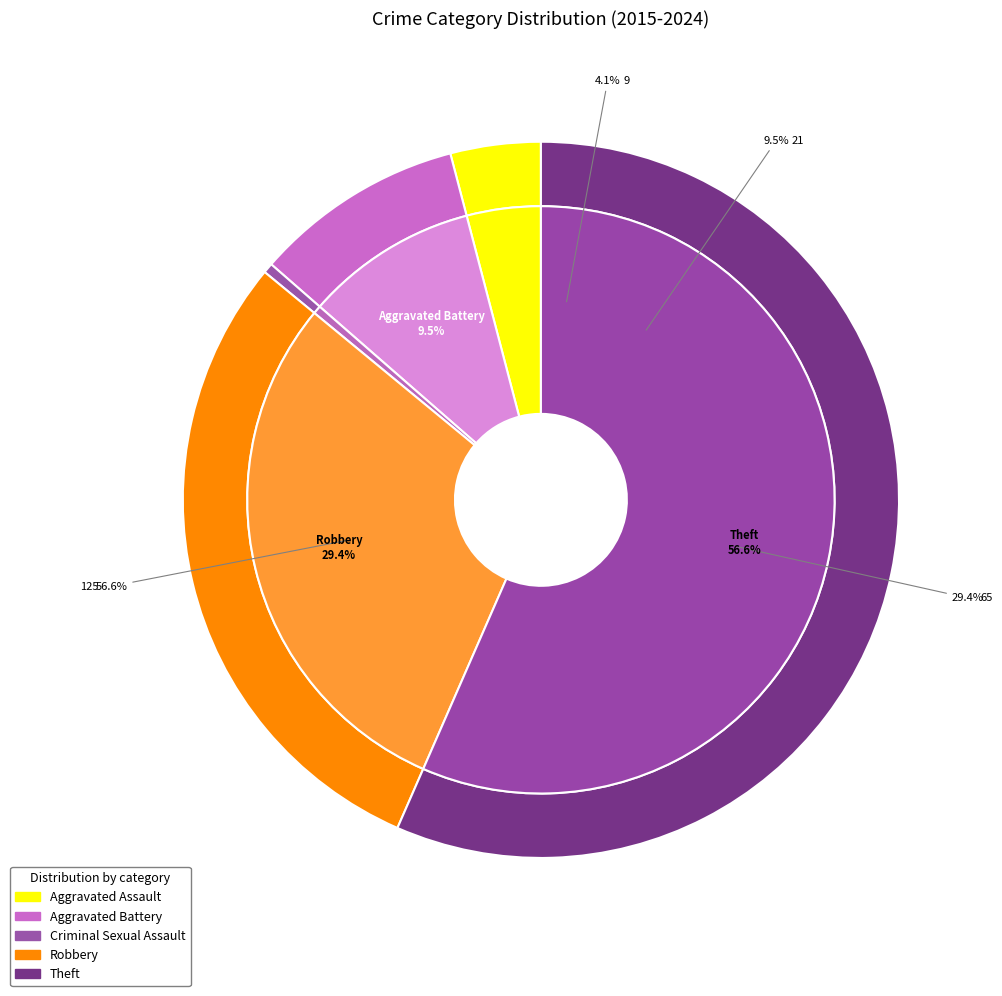

What percentage is the Robbery slice, to the nearest percent?

29%